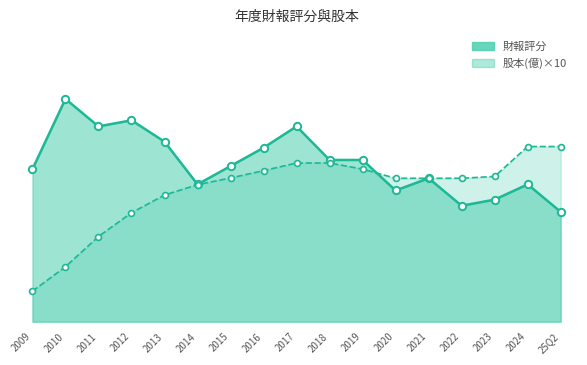

What is the total value across all series at 2020?

90.0